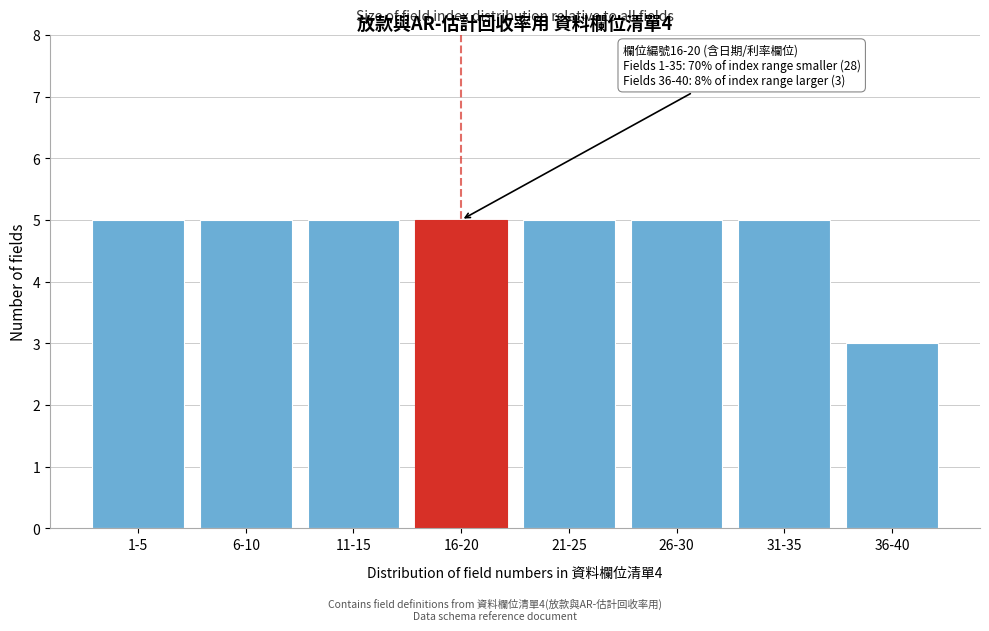

Reading right to left, transcribe all the data shown in this chart.

36-40=3	31-35=5	26-30=5	21-25=5	16-20=5	11-15=5	6-10=5	1-5=5